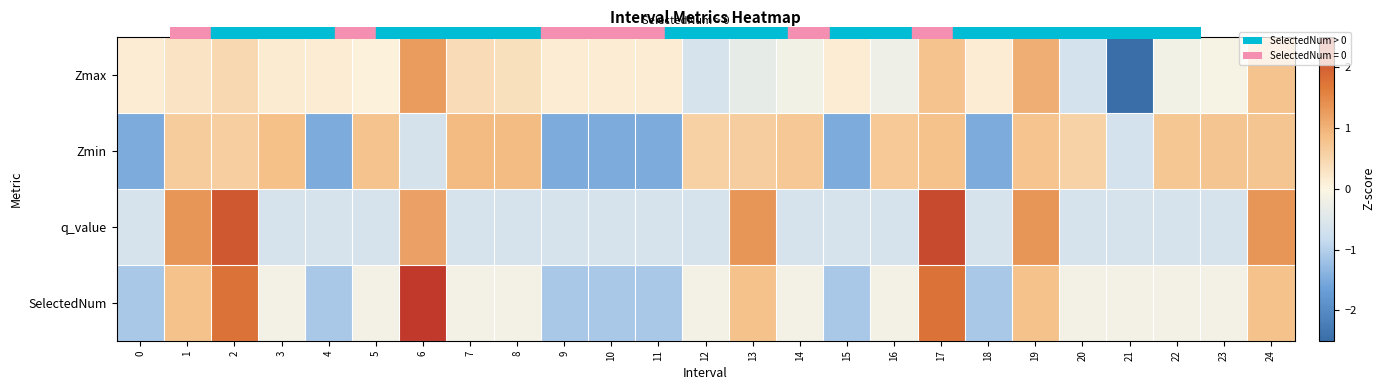

At which category is the sum across all series the highest?

17